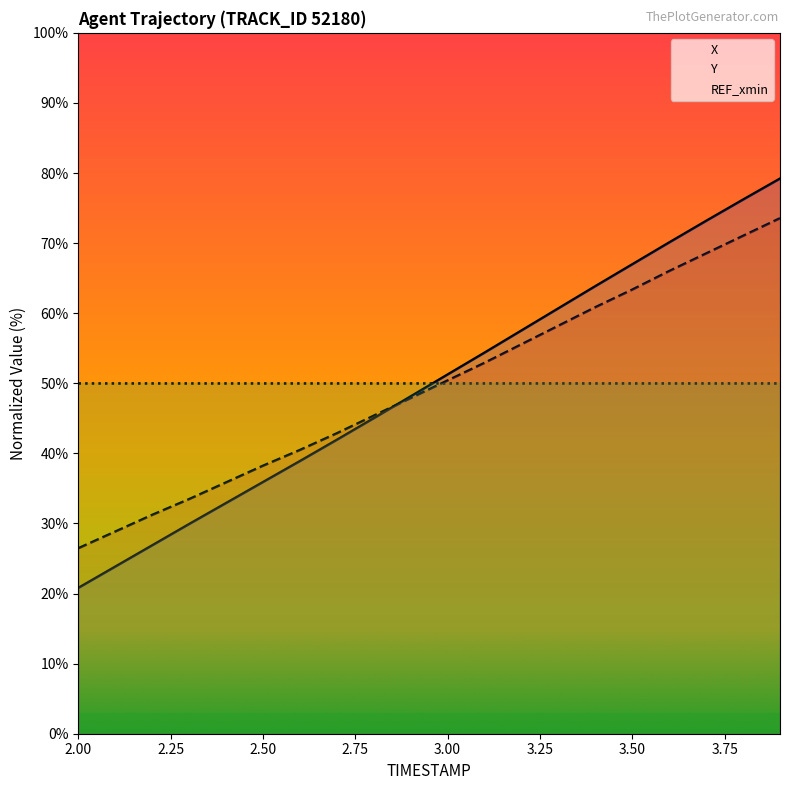

What is the difference between the highest and lowest values at 3.7?

4.7